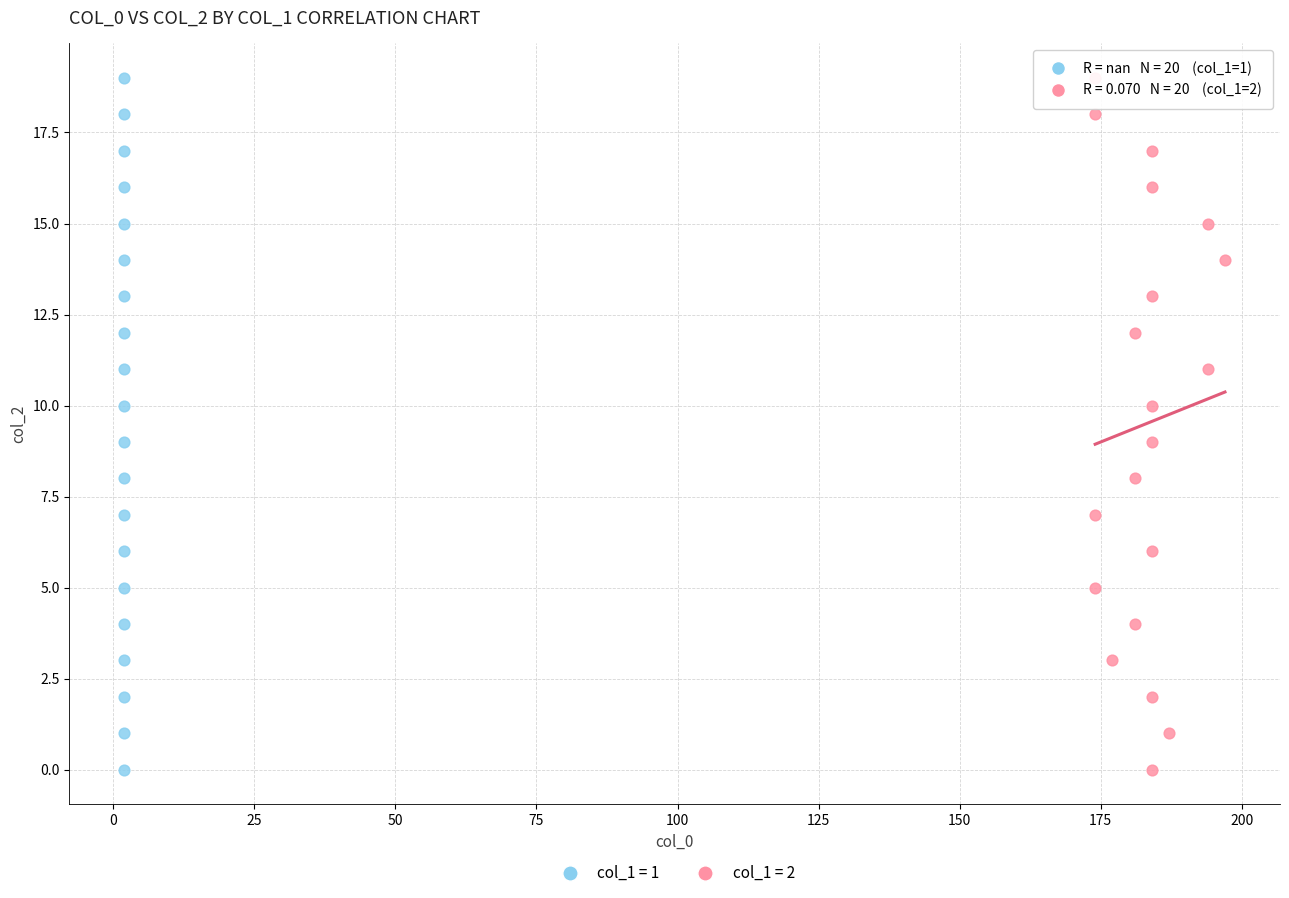

What are all the series names shown in the legend?

col_1 = 1, col_1 = 2